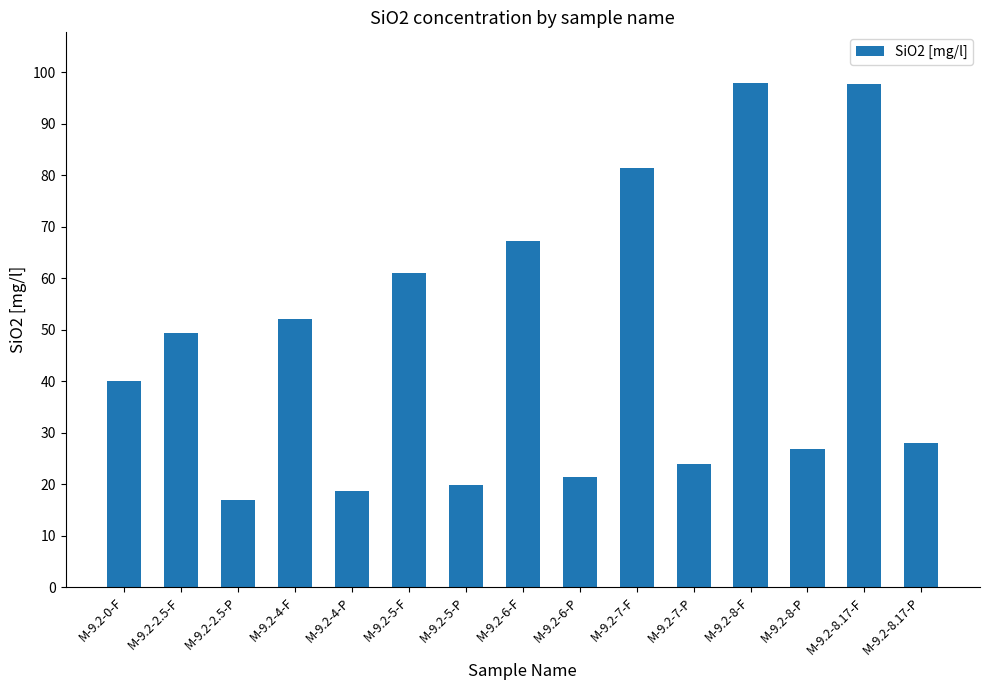

What is the sum of the values at M-9.2-6-P and M-9.2-7-P?

45.5